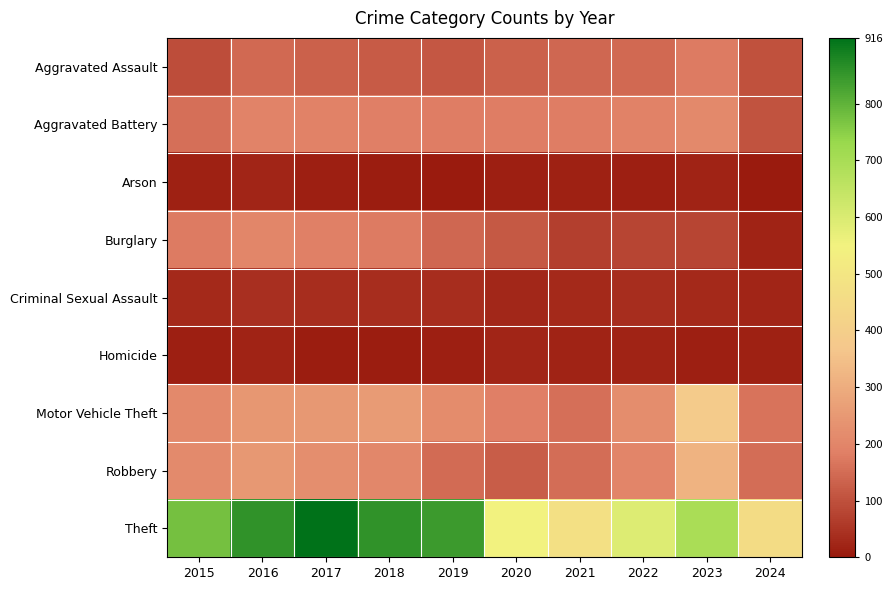

What is the total value across all series at 2015?

1683